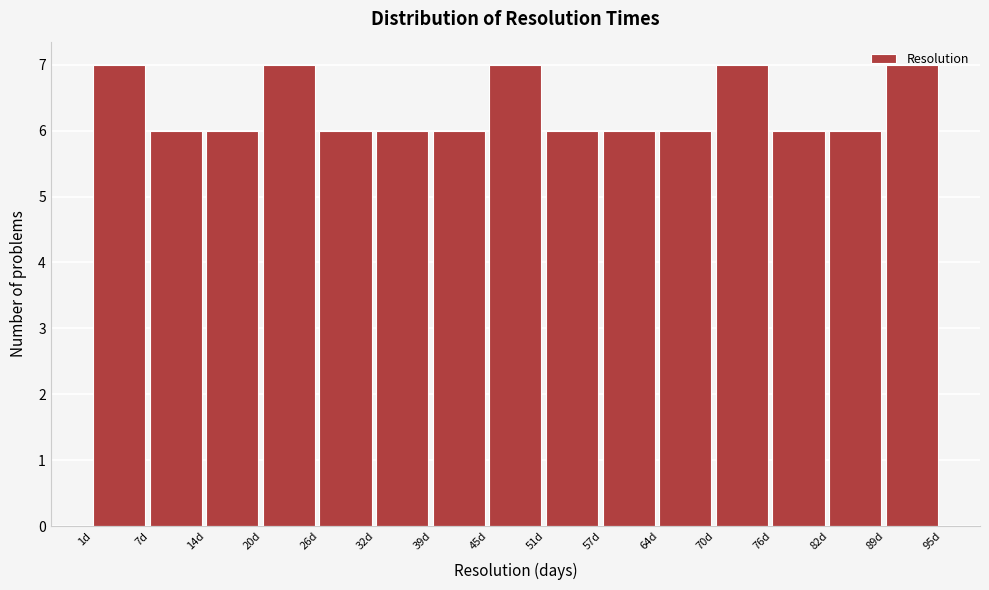

Reading left to right, list every bar in this chart as the range it spans on the x-axis followed by its height. Neither the bar edges nor the heights are printed on the chart, so give them approximately, as read against the axes.

1 to 7: 7
7 to 14: 6
14 to 20: 6
20 to 26: 7
26 to 32: 6
32 to 39: 6
39 to 45: 6
45 to 51: 7
51 to 57: 6
57 to 64: 6
64 to 70: 6
70 to 76: 7
76 to 82: 6
82 to 89: 6
89 to 95: 7